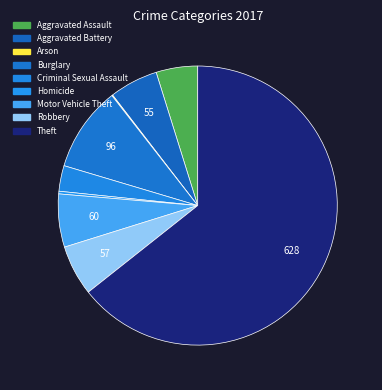

Which slice is the largest?

Theft